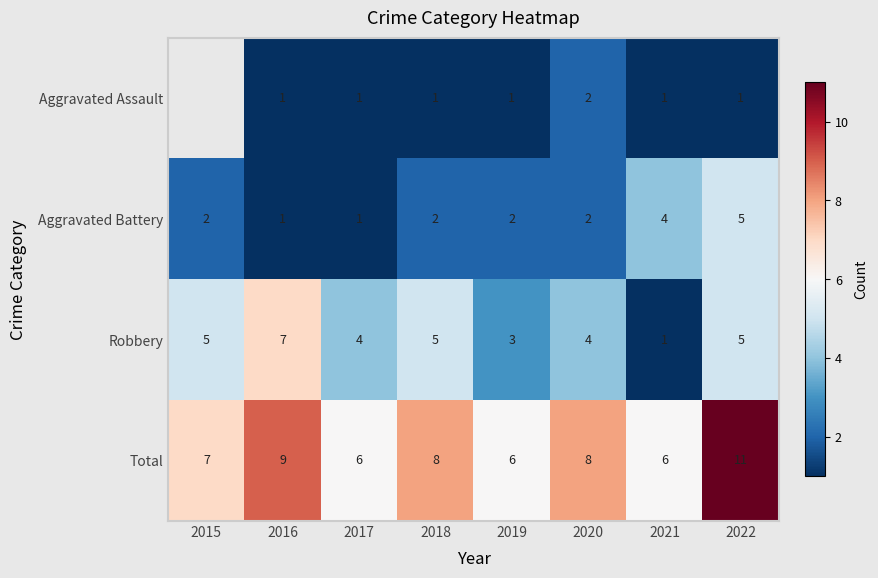

At which label does Total first exceed 8?

2016